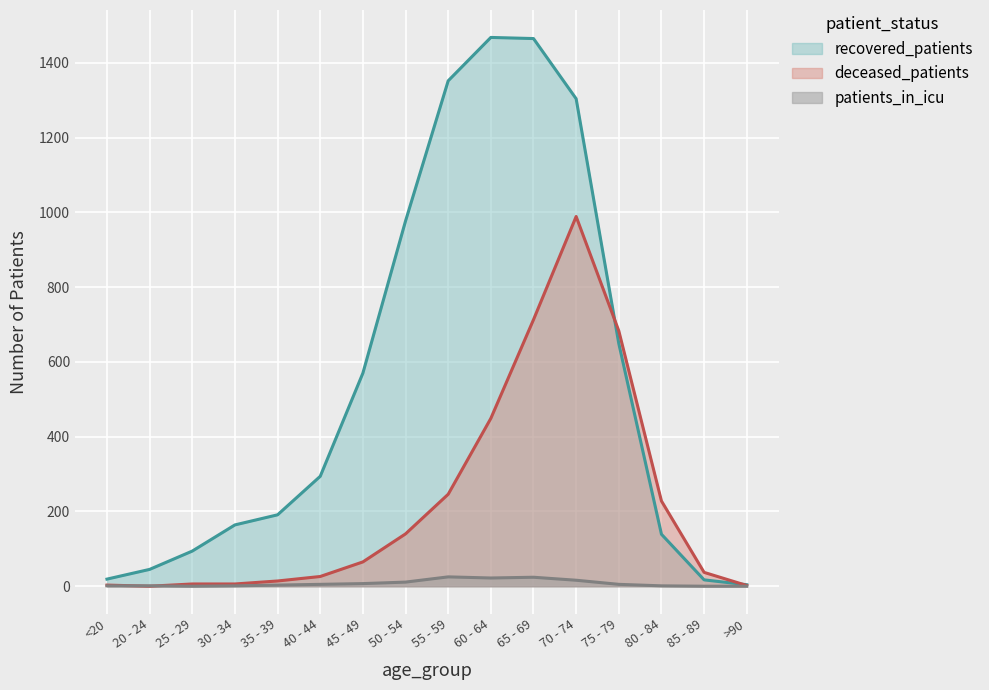

Which series has the largest range (max minus min)?

recovered_patients